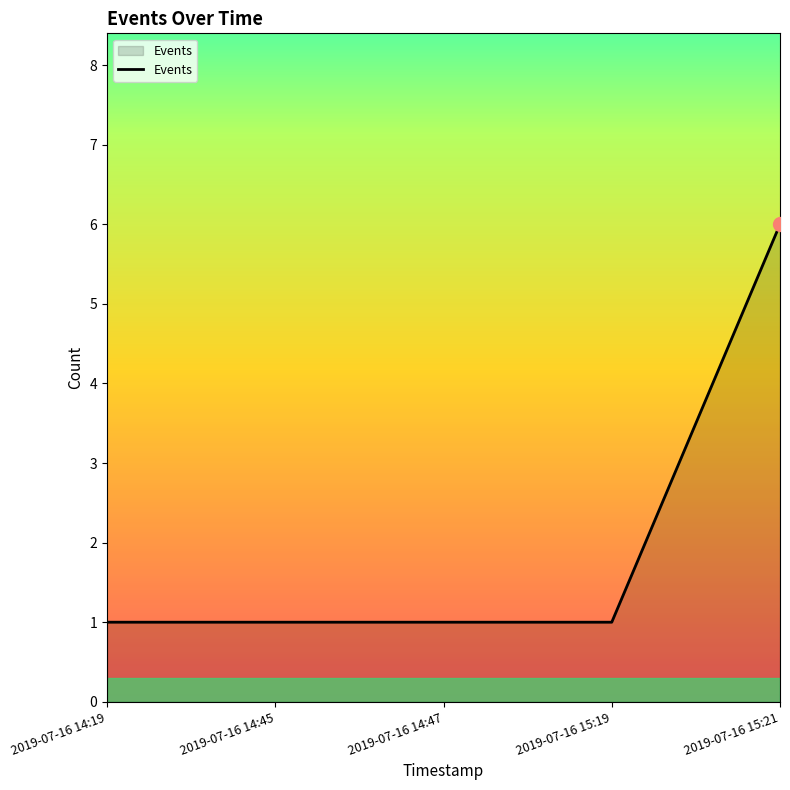

What position from the left is 2019-07-16 14:47?

3